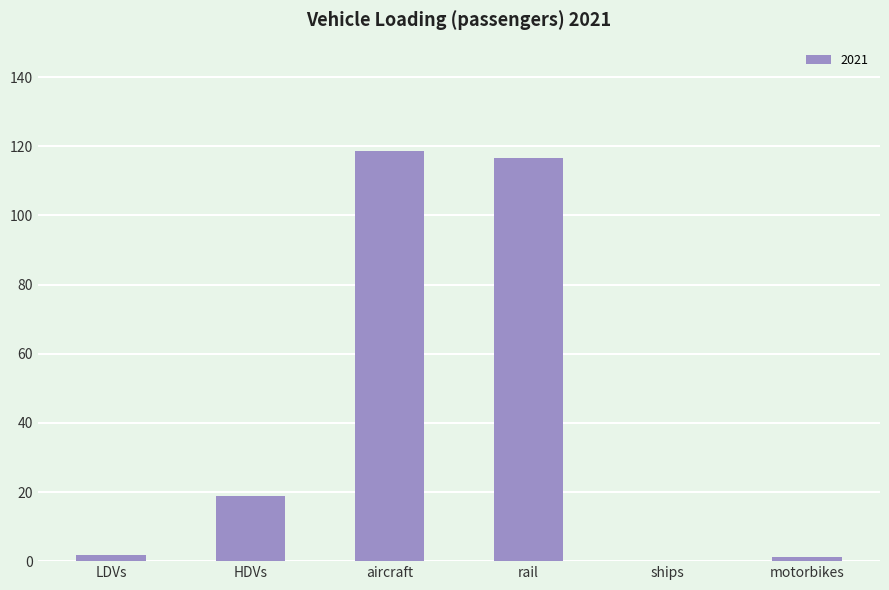

The chart shows a value of 27.5 at aircraft. True or false?

False